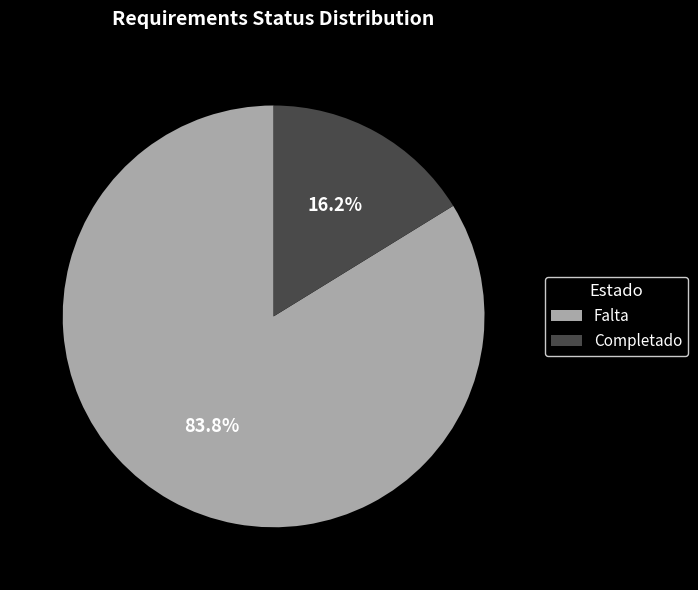

True or false: Completado accounts for 3% of the total.

False